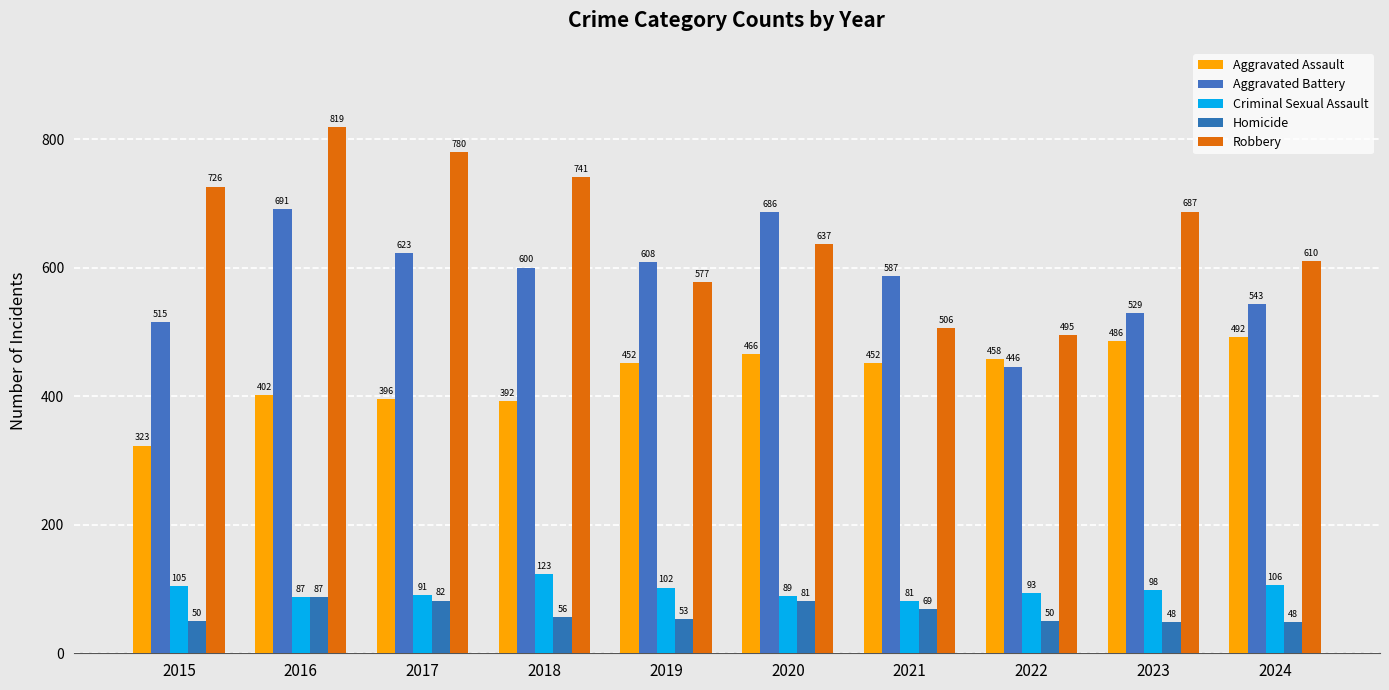

Are the bars horizontal?

No